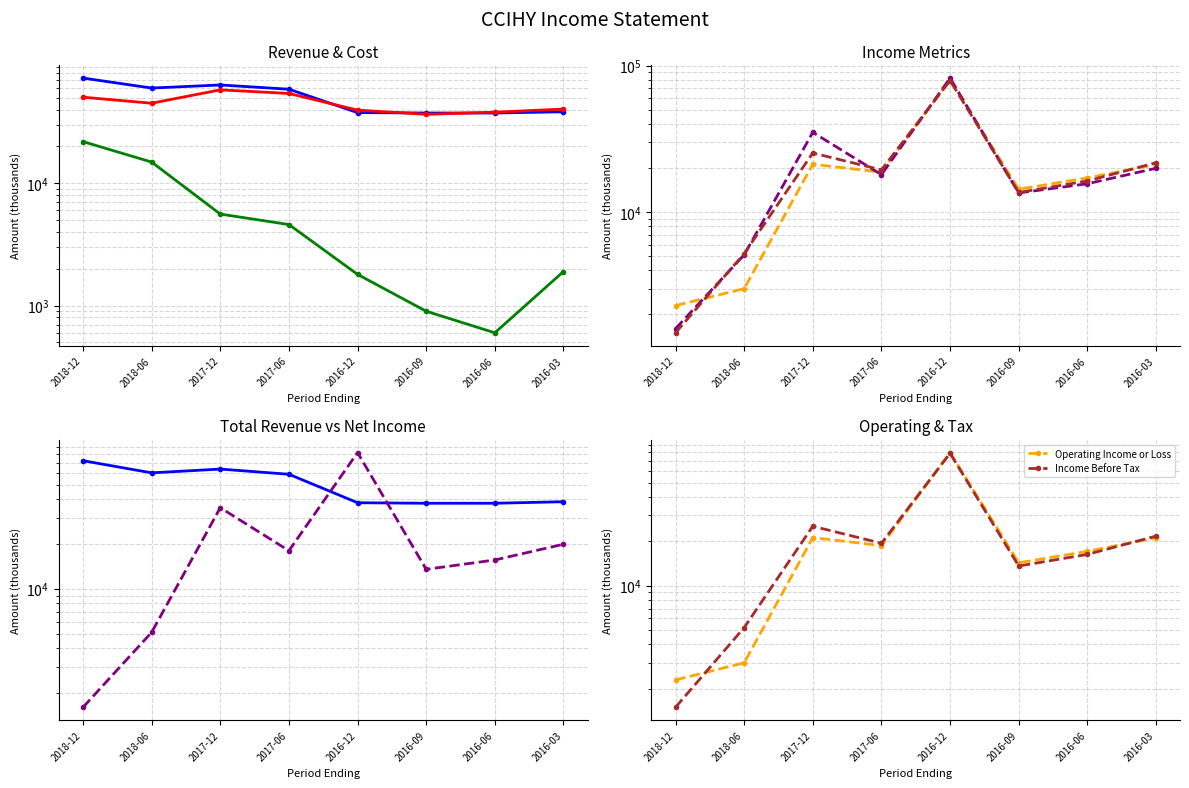

Which has a higher value, 2018-12 or 2017-06?

2018-12